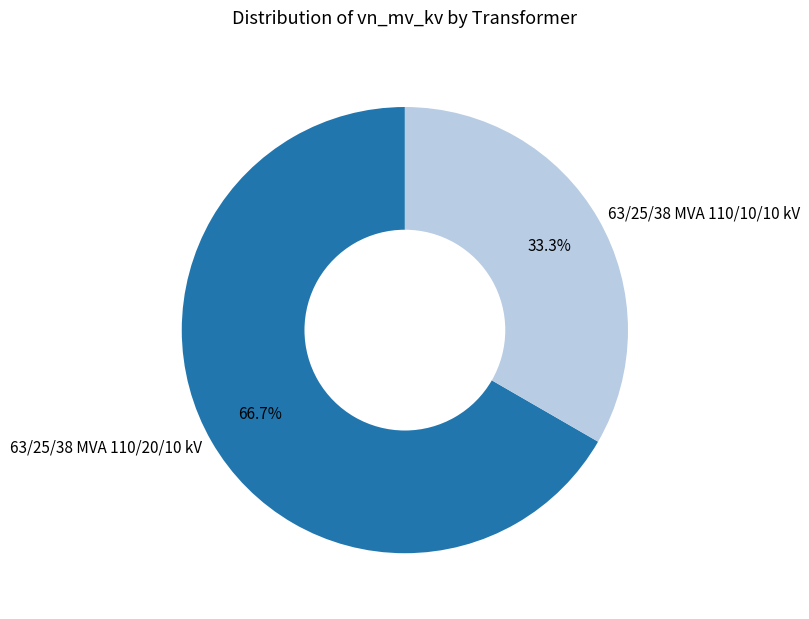

Does any single category account for the majority?

Yes